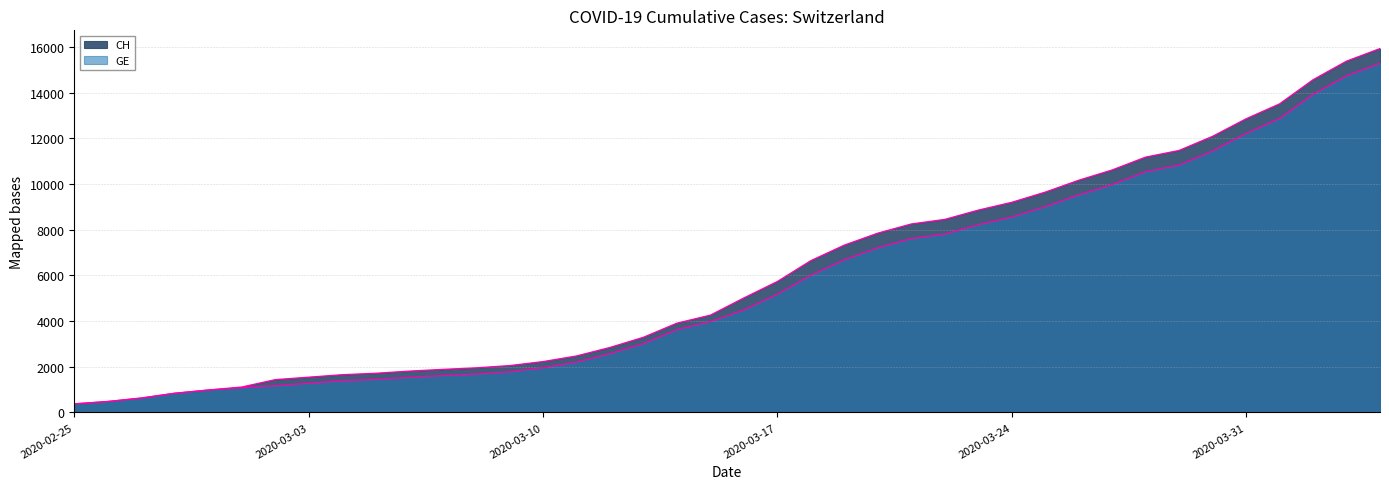

The value of CH at 2020-03-19 is 12119. True or false?

False